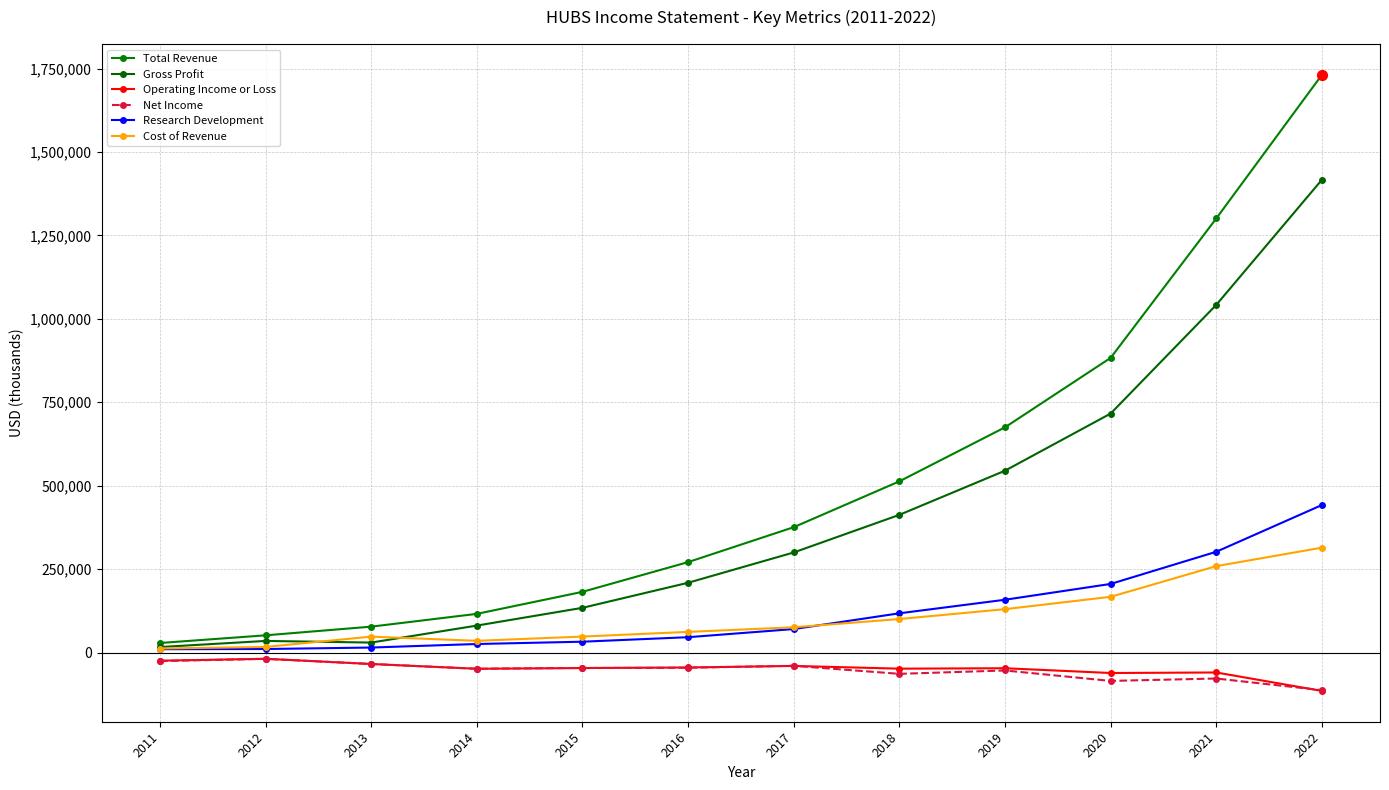

Is the value of Net Income at 2016 greater than the value of Gross Profit at 2013?

No